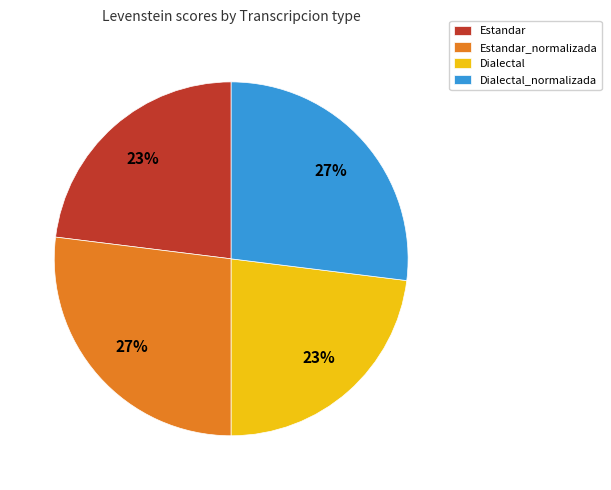

Does any single category account for the majority?

No